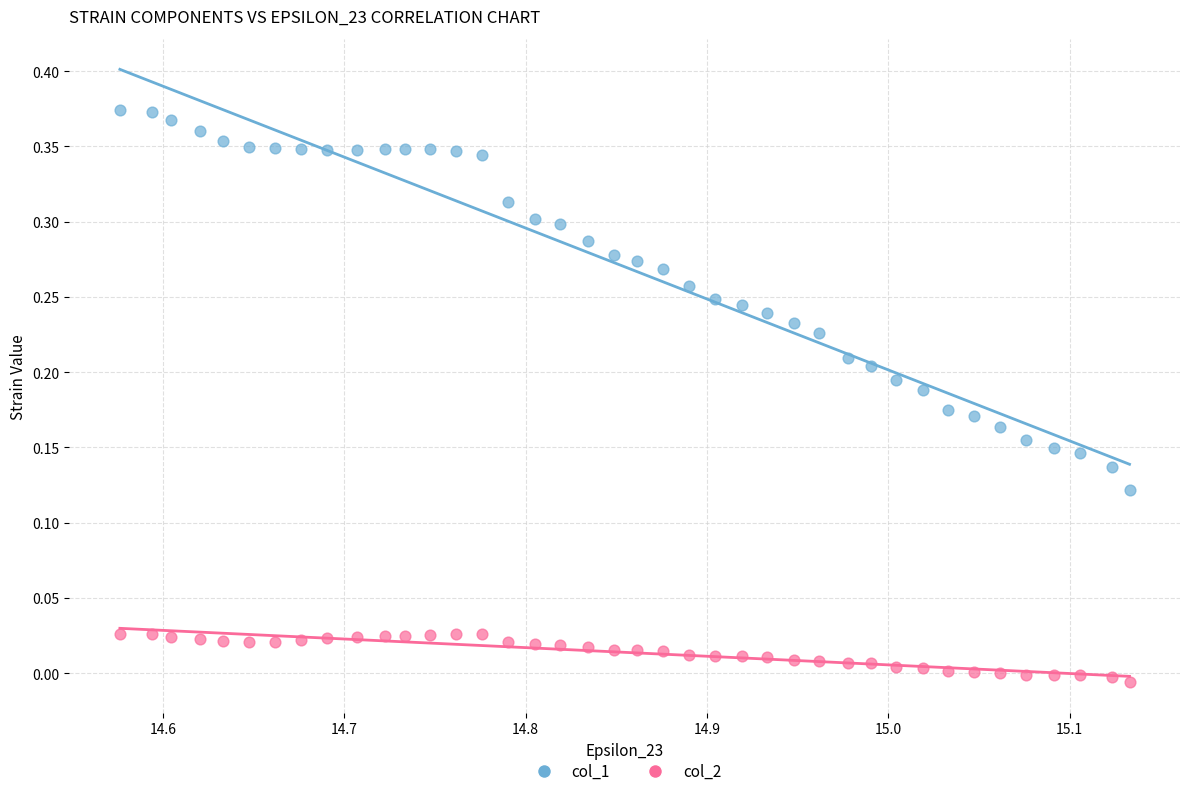

Which series contains the highest Y value?

col_1